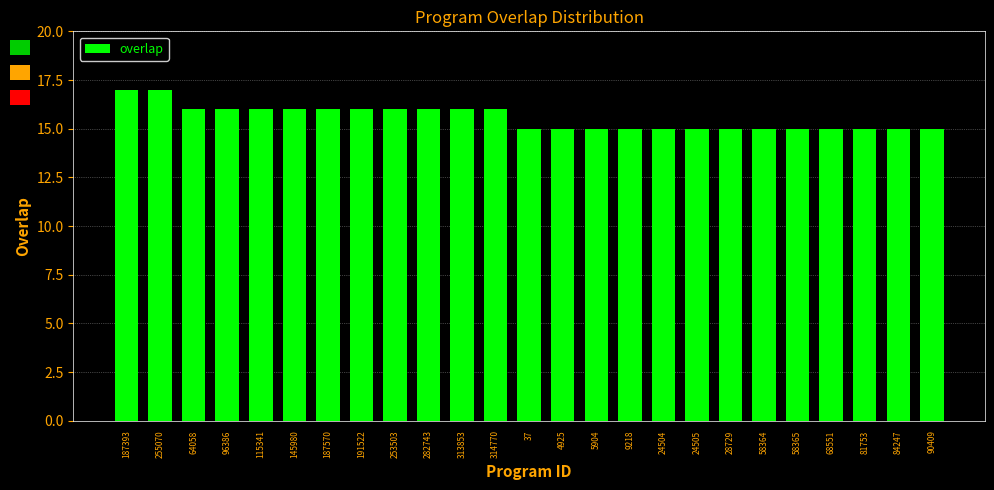

Reading left to right, list all the values displayed in this chart.

187393=17	255070=17	64058=16	96386=16	115341=16	145980=16	187570=16	191522=16	253503=16	282743=16	313853=16	314770=16	37=15	4925=15	5904=15	9218=15	24504=15	24505=15	28729=15	58364=15	58365=15	68551=15	81753=15	84247=15	90409=15